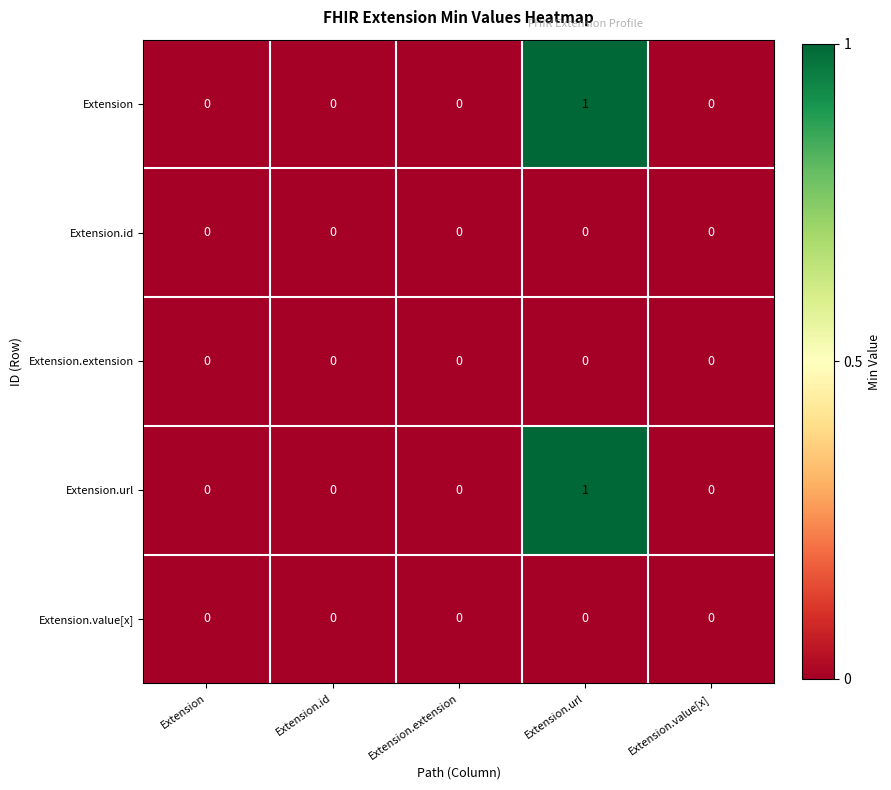

What is the total value across all series at Extension.url?

2